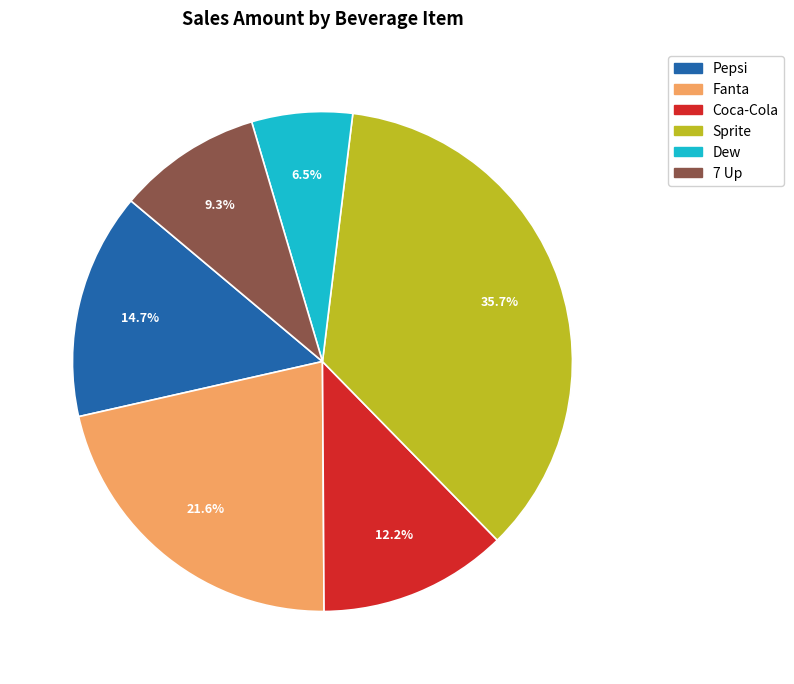

How many segments does this pie chart have?

6